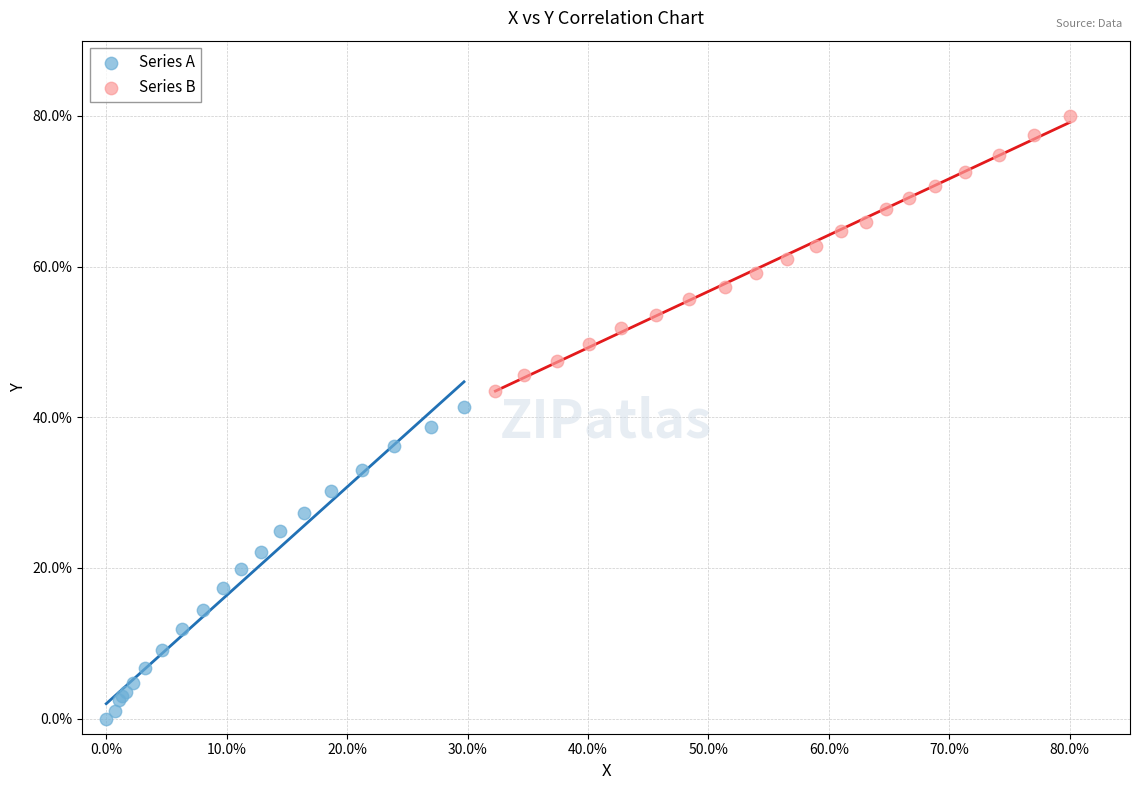

Which series reaches the minimum Y coordinate?

Series A